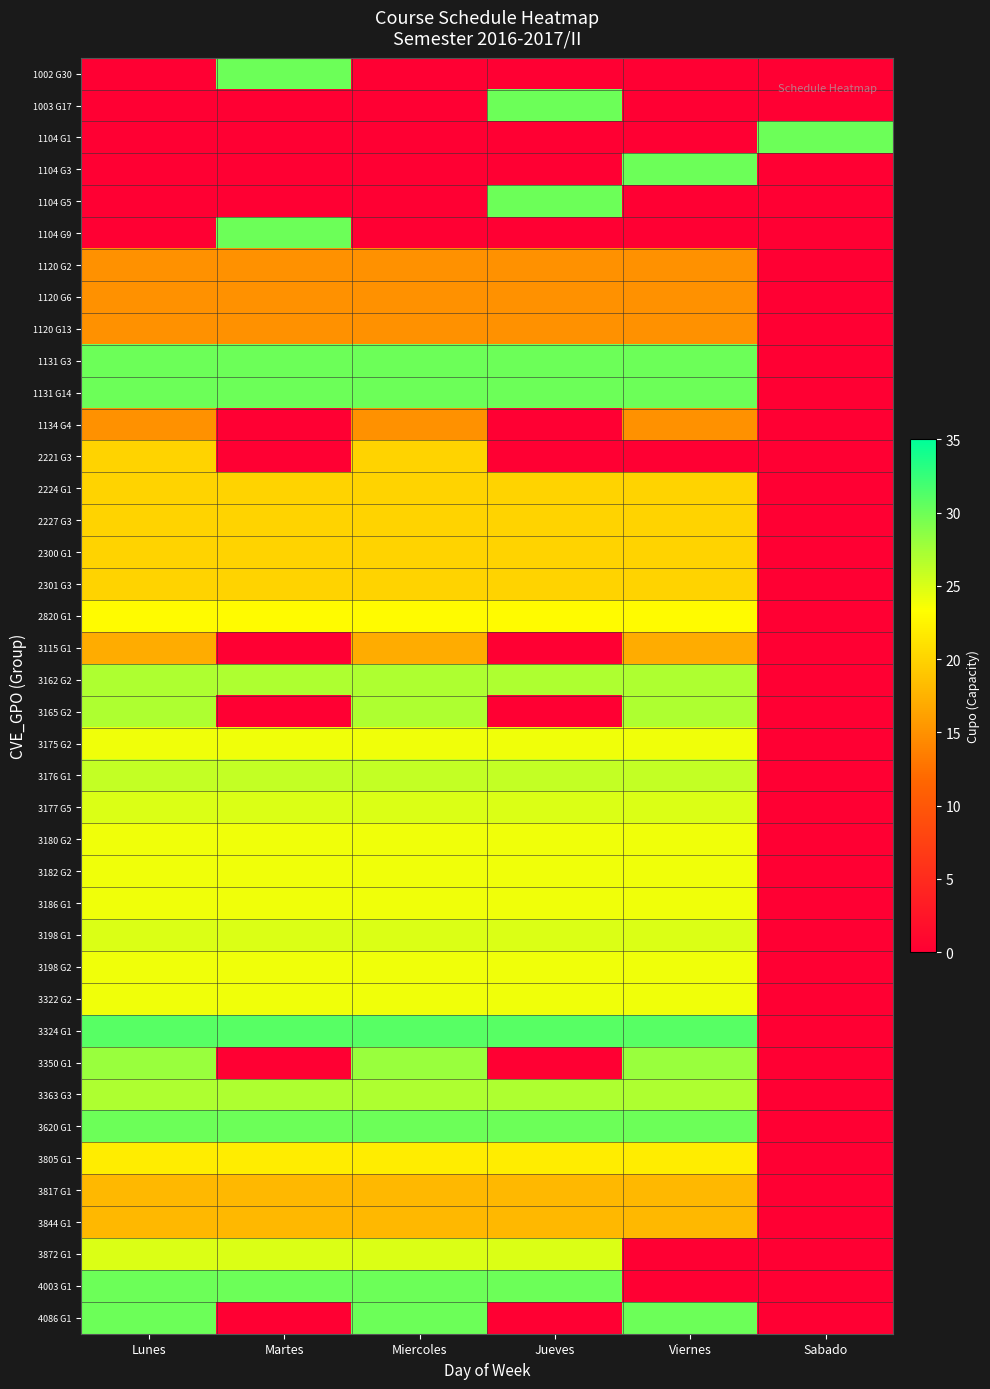

What is the total value across all series at Viernes?

748